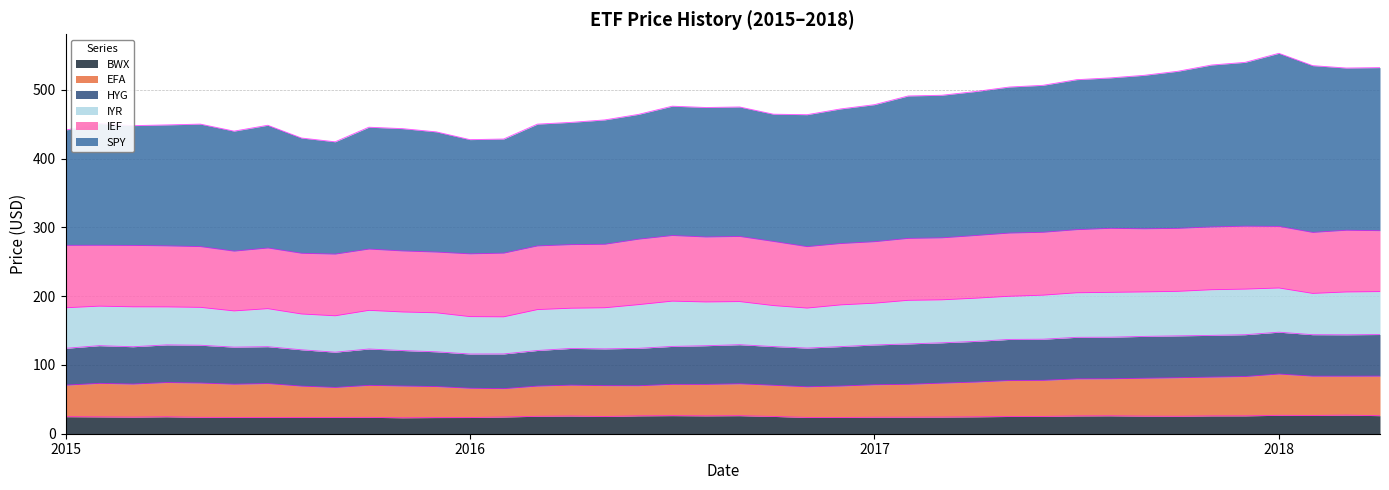

At how many categories does at least one series exceed 521?

8